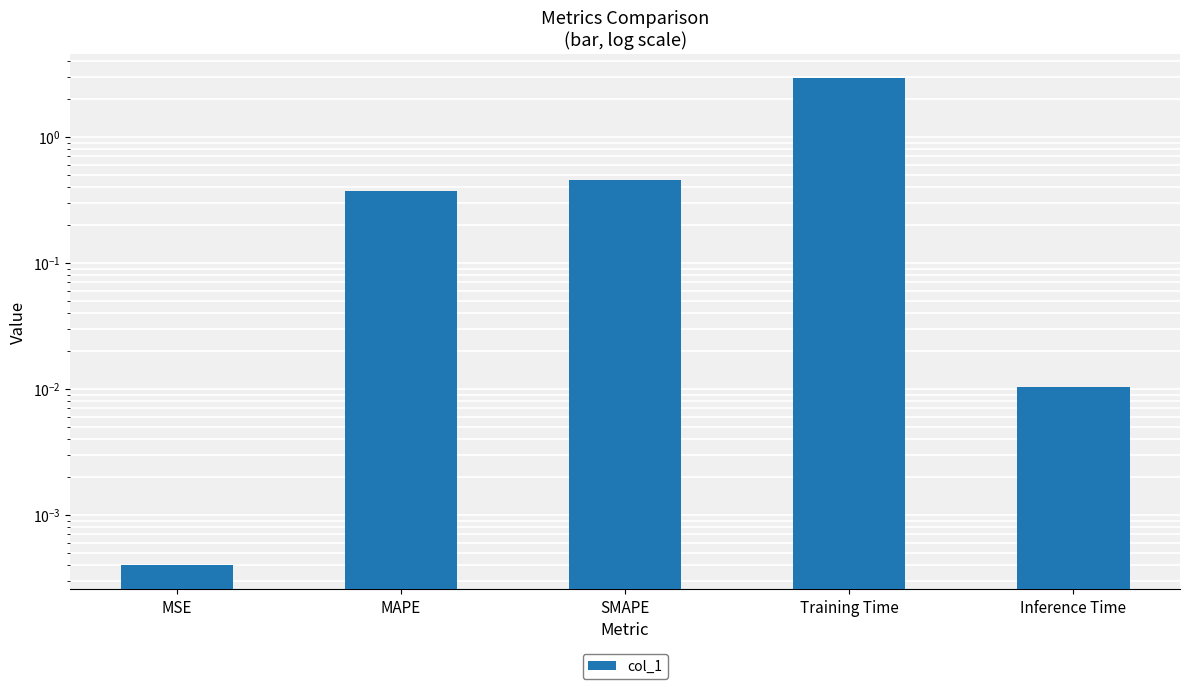

What is the difference between the maximum and minimum values?

2.9